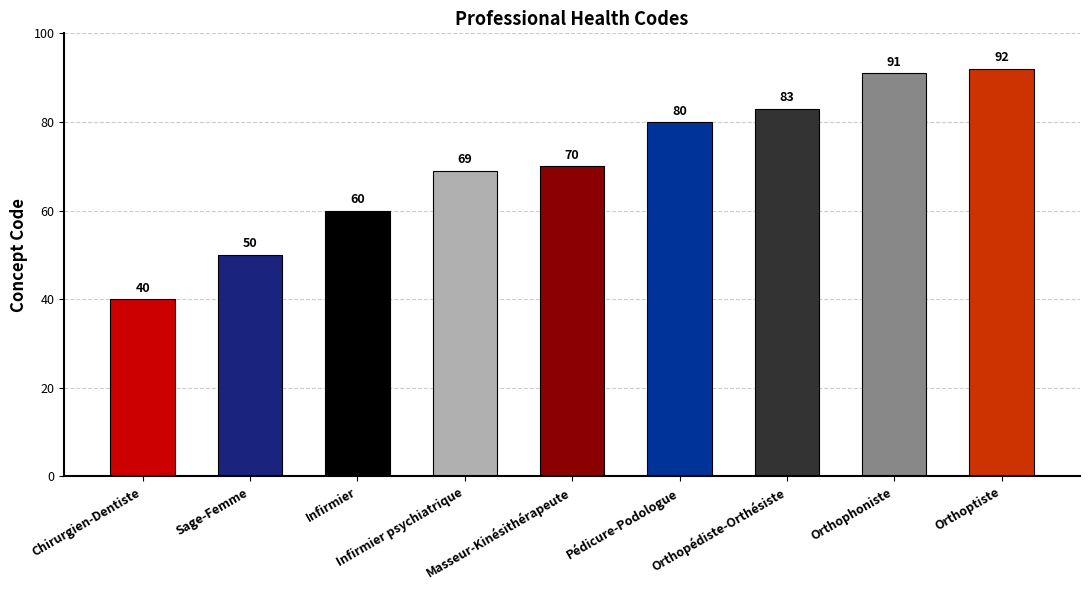

How many bars are there in total?

9